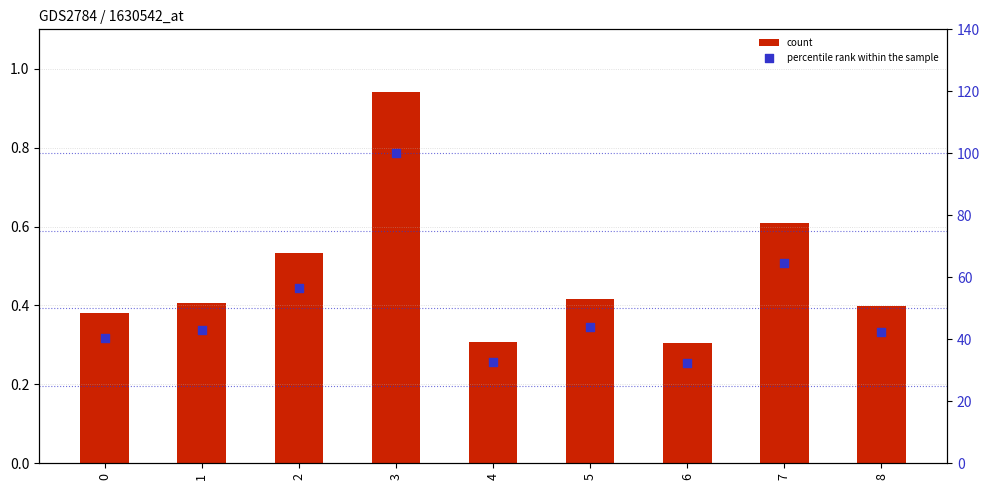

Is the value of count at 4 greater than the value of percentile rank within the sample at 4?

No